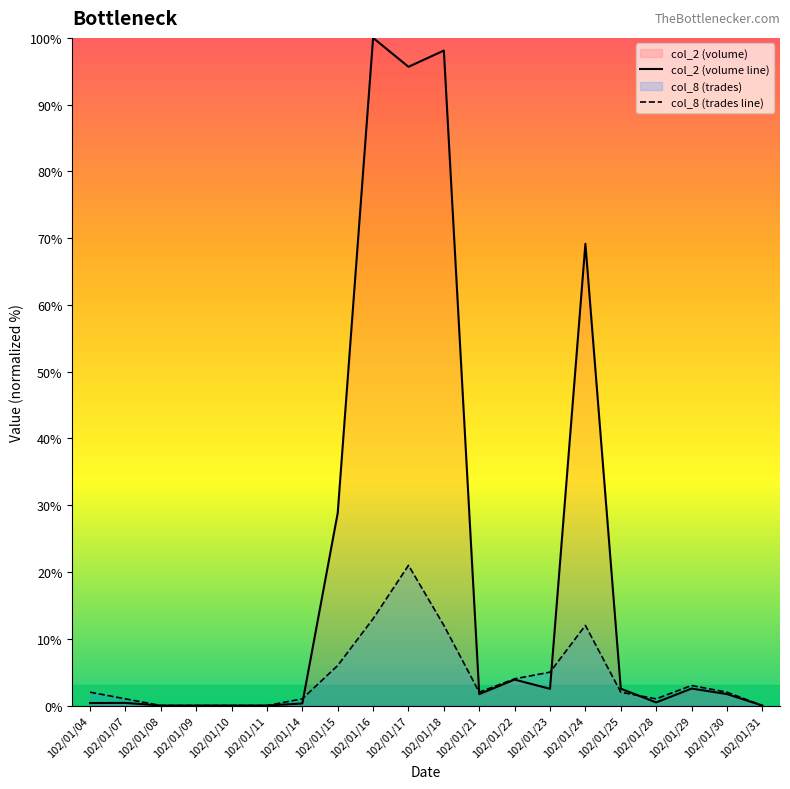

At which category does col_8 (trades line) reach its first local valley?

102/01/21